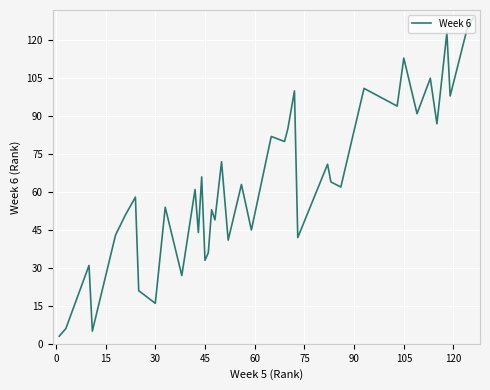

What is the minimum value shown in the chart?

3